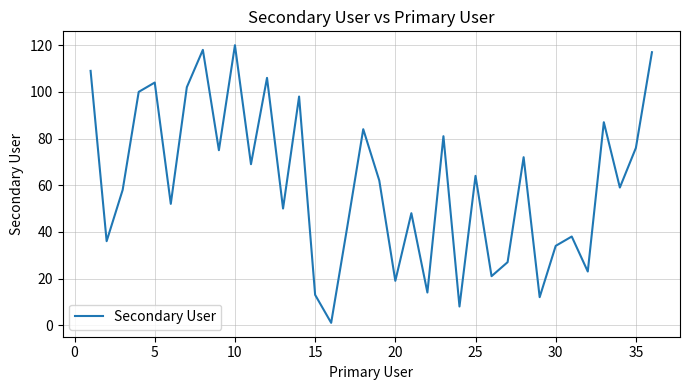

What is the sum of all values?

2199